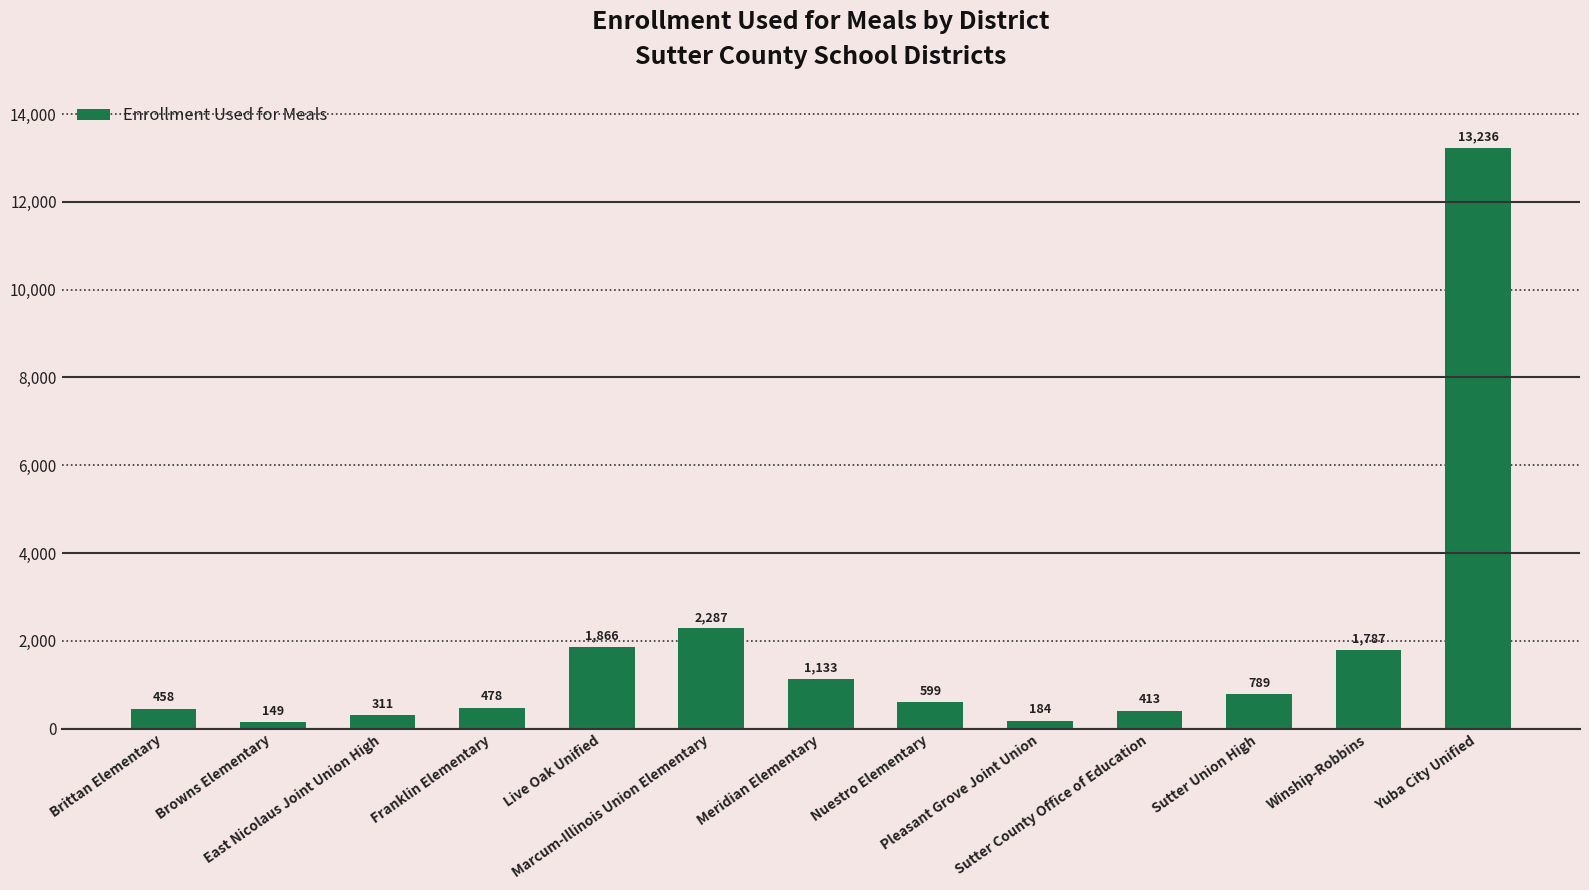

What is the difference between the maximum and second lowest values?

13052